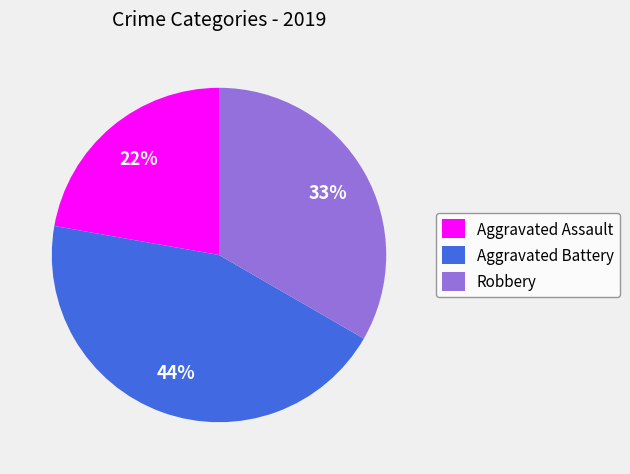

Which category has the biggest portion of the pie?

Aggravated Battery